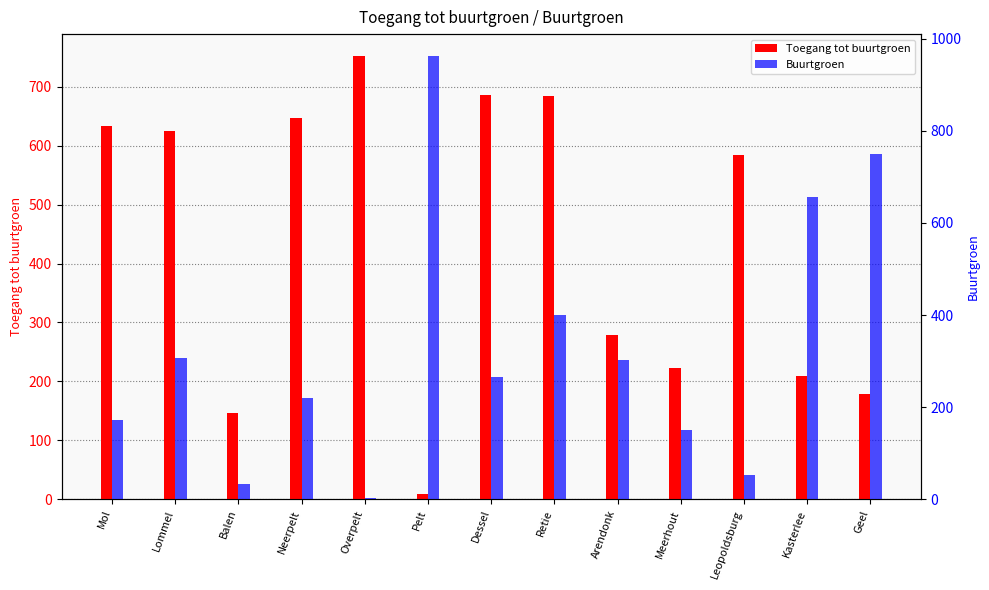

What is the difference between the maximum and second lowest values in the Toegang tot buurtgroen series?

605